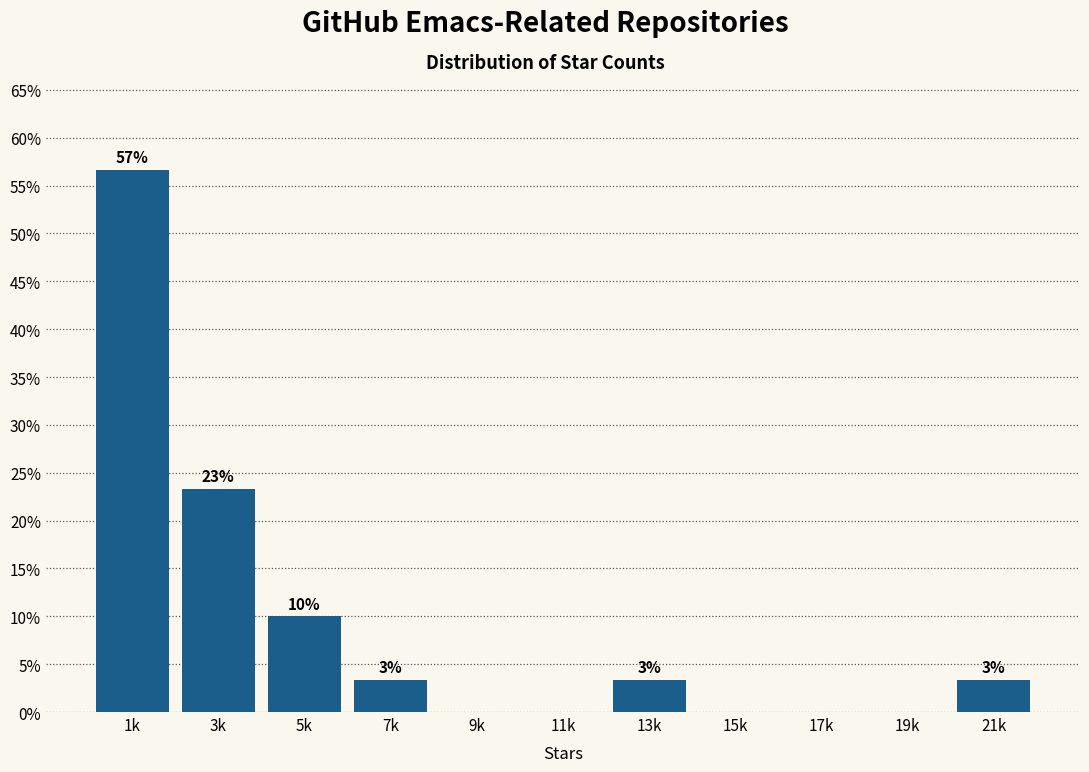

Are the bars horizontal?

No